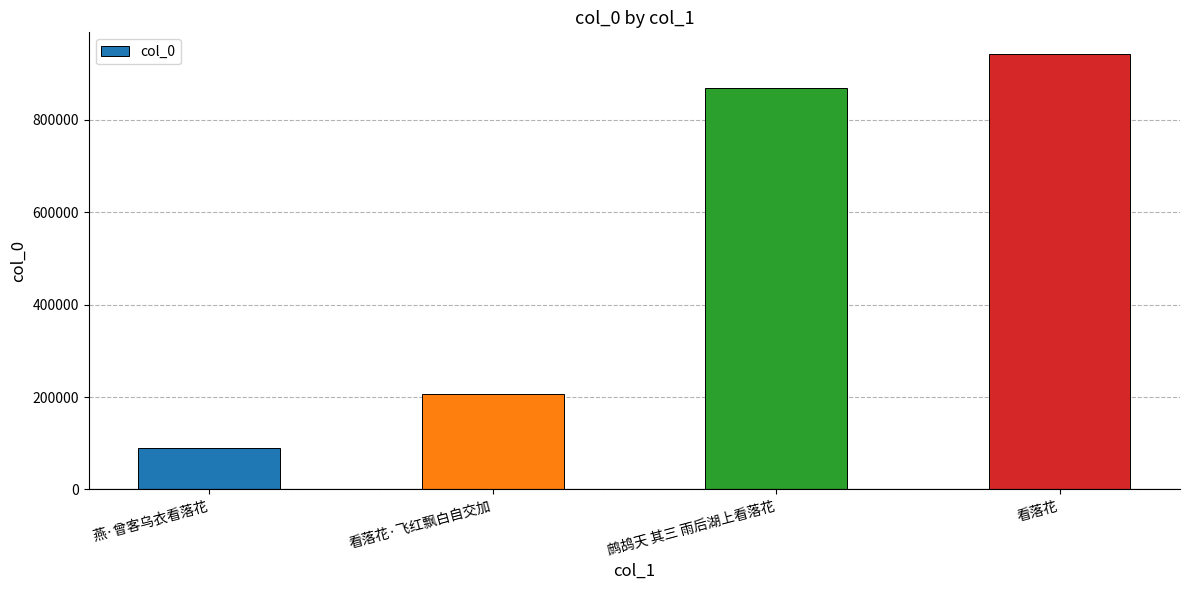

What position from the left is 看落花·飞红飘白自交加?

2